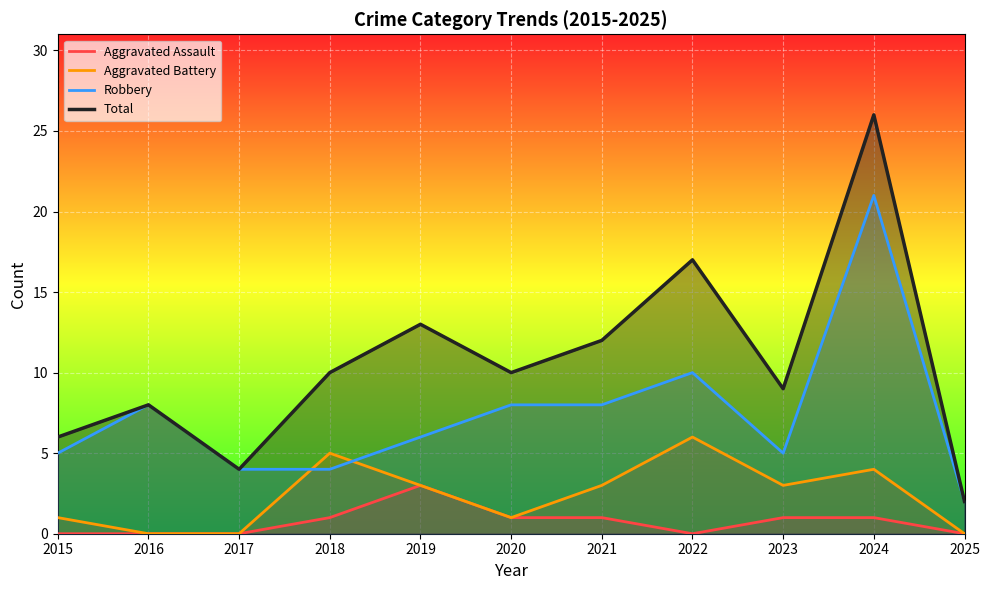

What is the total value across all series at 2017?

8